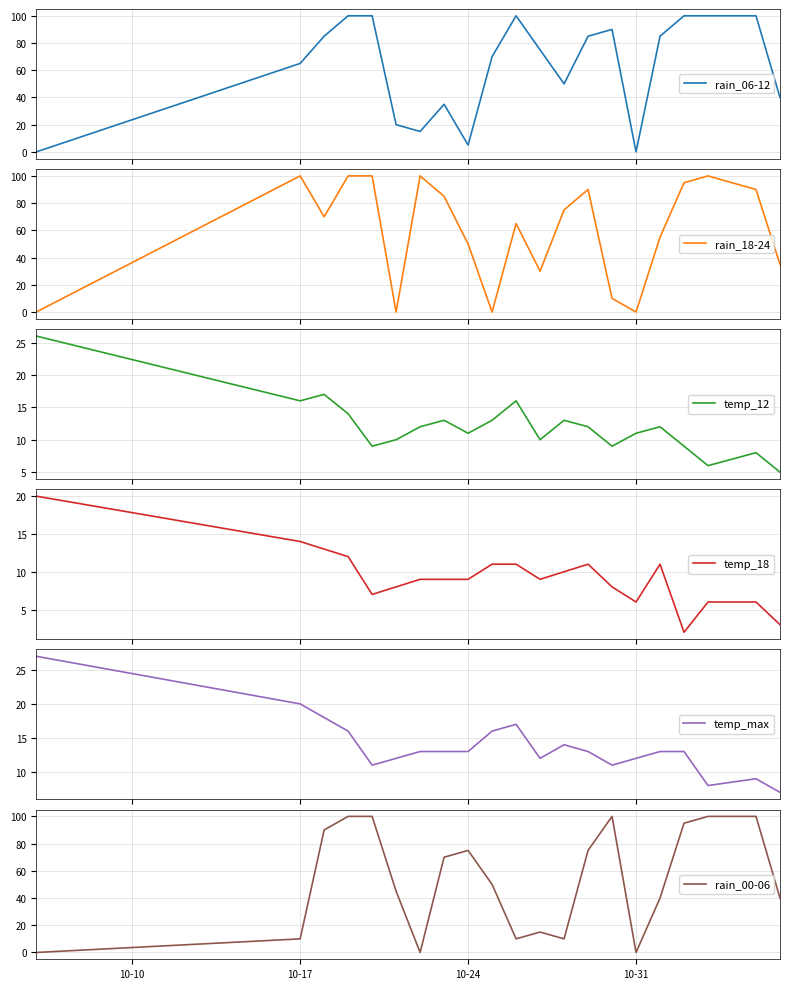

What is the highest value of the rain_18-24 series?

100